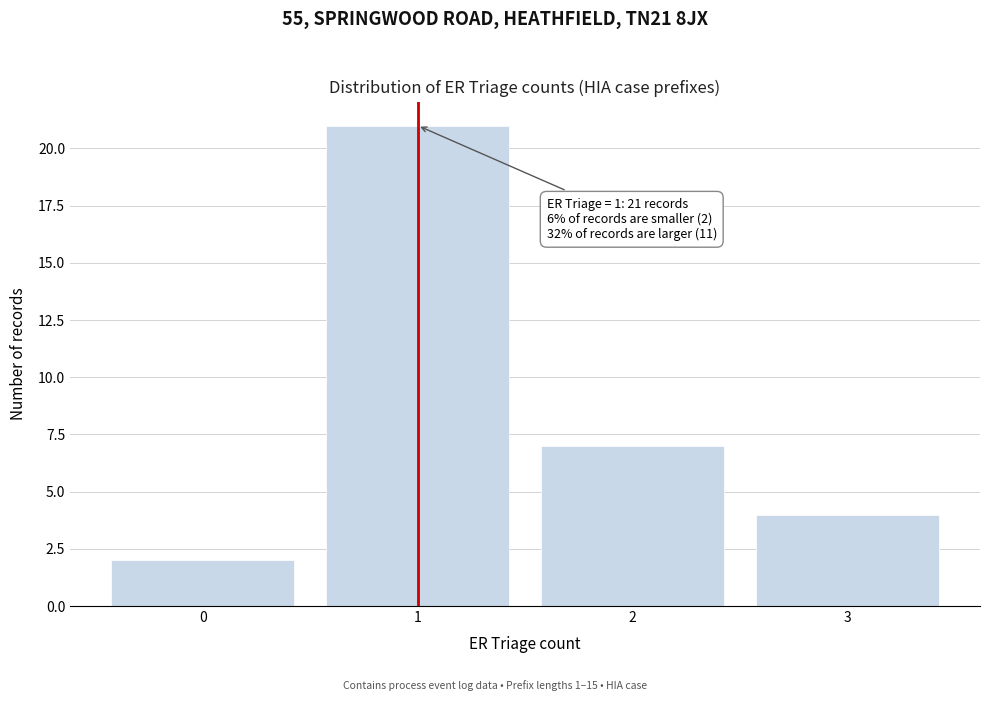

Over which range of the x-axis is the bar tallest?

0.5 to 1.5